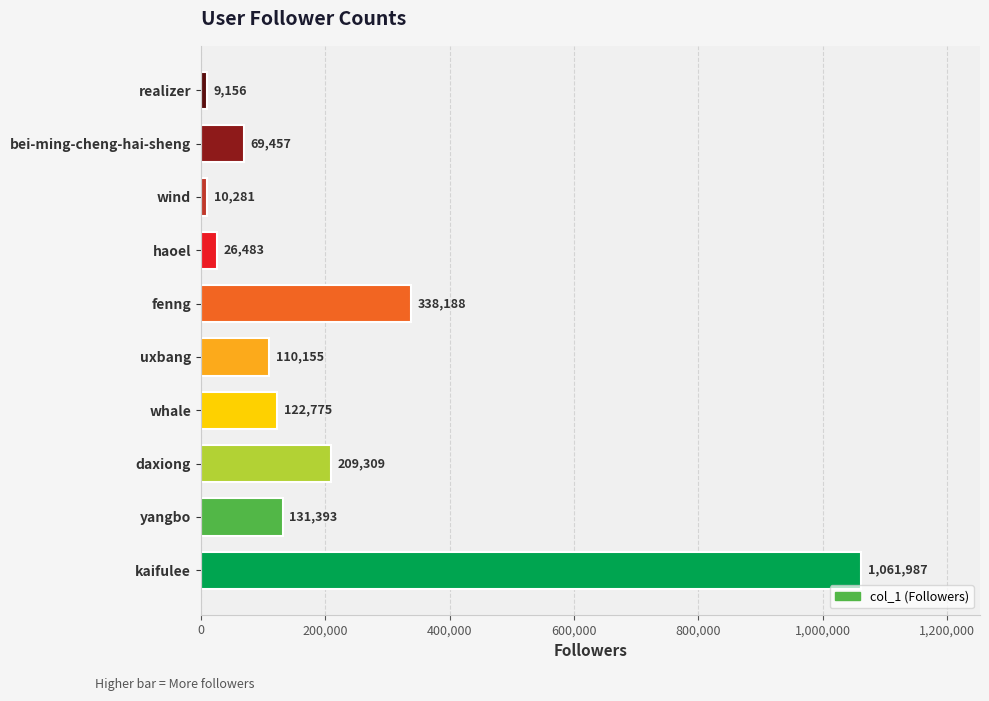

What is the smallest value displayed?

9156